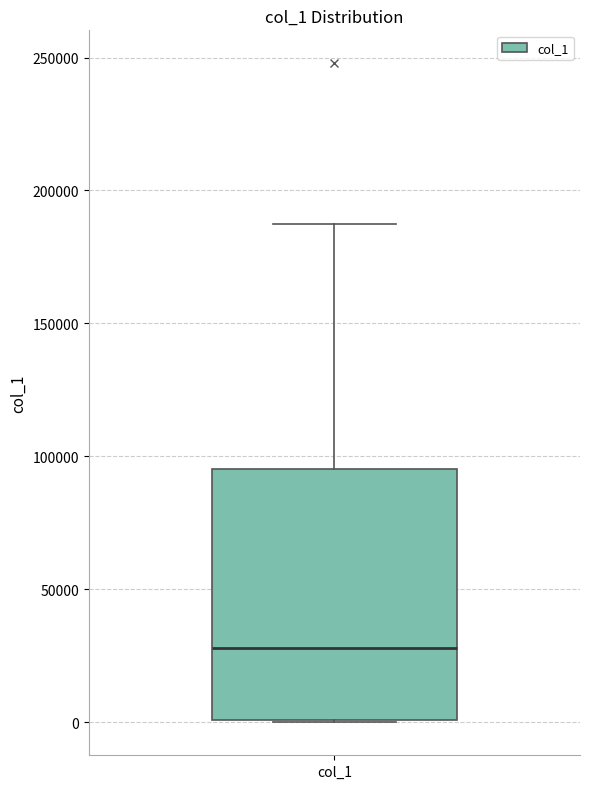

Read this box plot against the y-axis: the position of the median line, the range covered by the box, and the ends of both whiskers. The values are not printed on the chart, so give them approximately, as read against the axis.

median 30000, box 0 to 95000, whiskers 0 to 185000